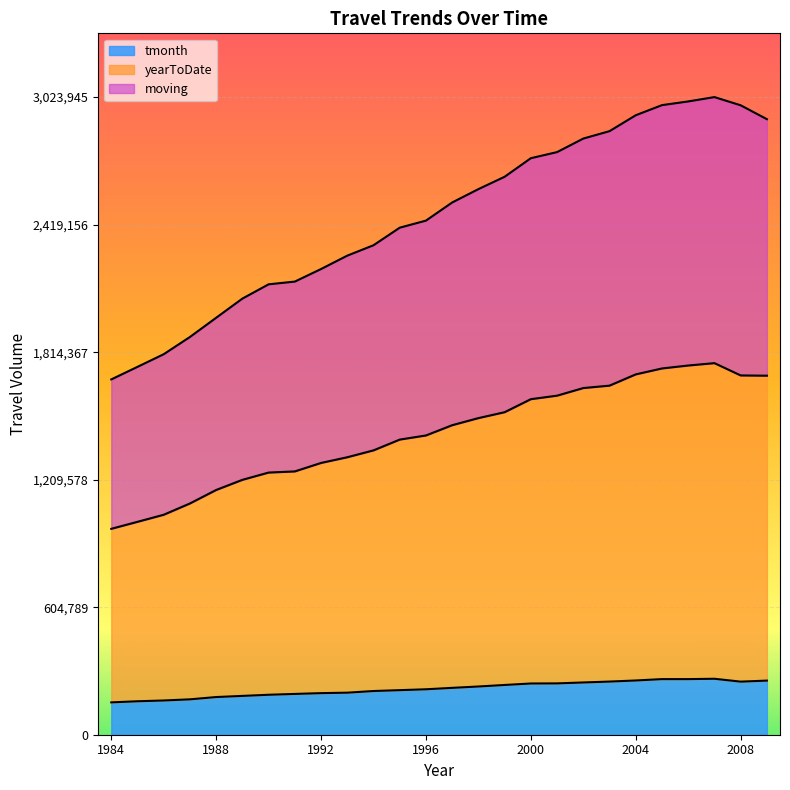

Where is the first local maximum for yearToDate?

2007